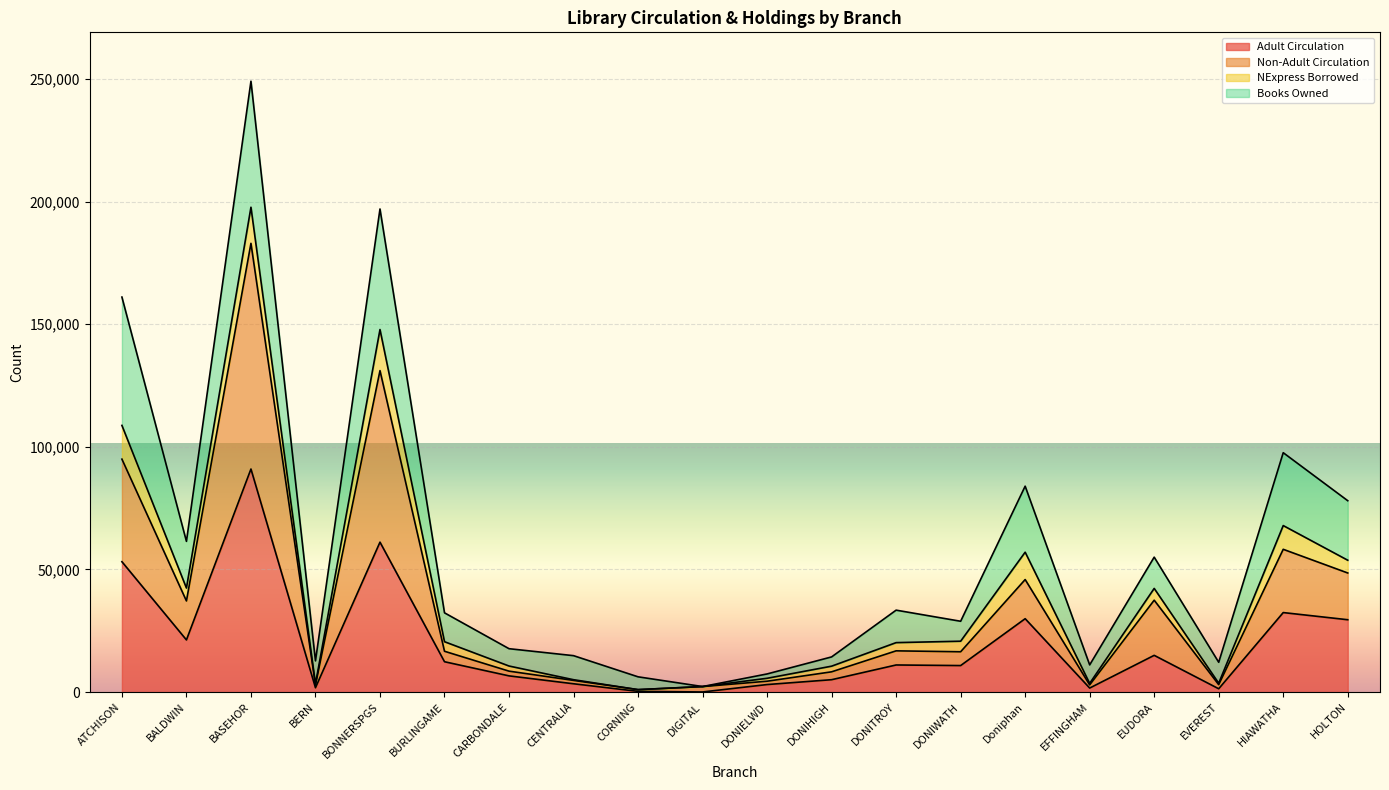

At which label does Adult Circulation reach its peak?

BASEHOR